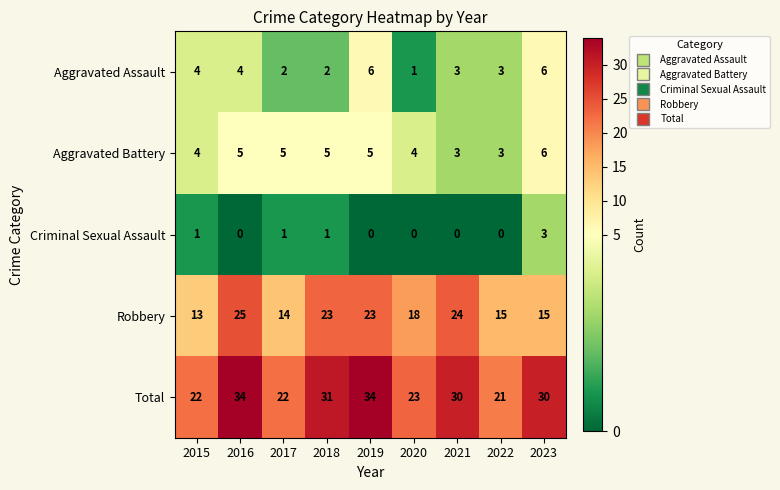

At which label does Aggravated Assault first exceed 3?

2015